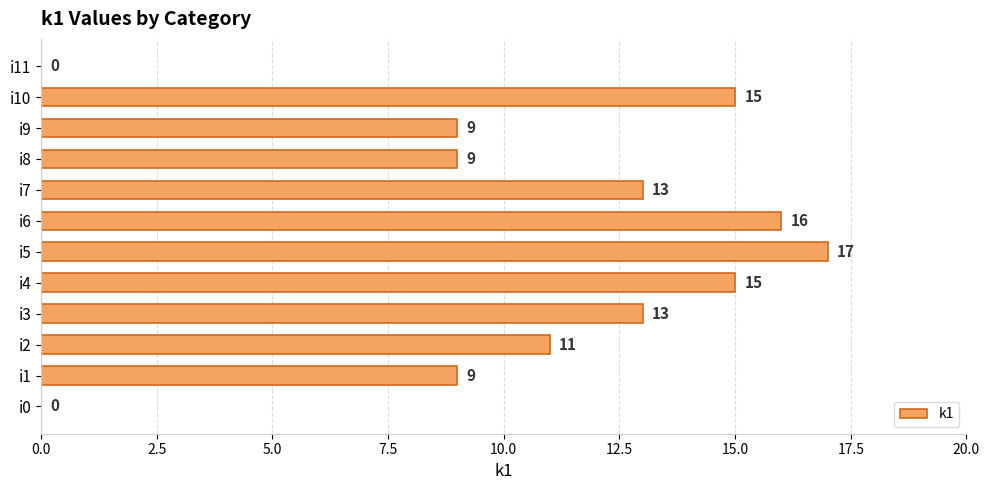

How many data points does each series have?

12